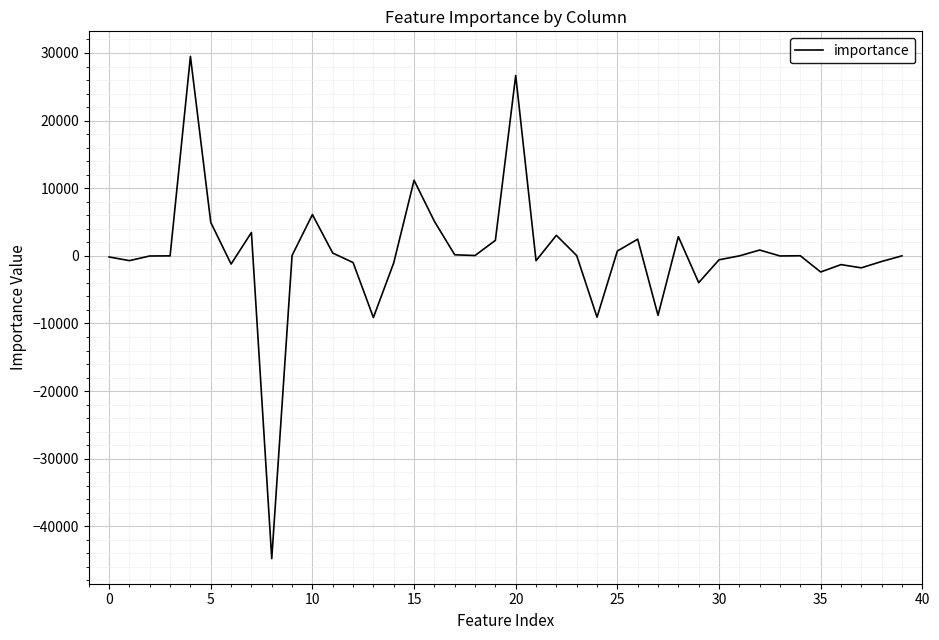

What is the difference between the second highest and second lowest values?

35786.0